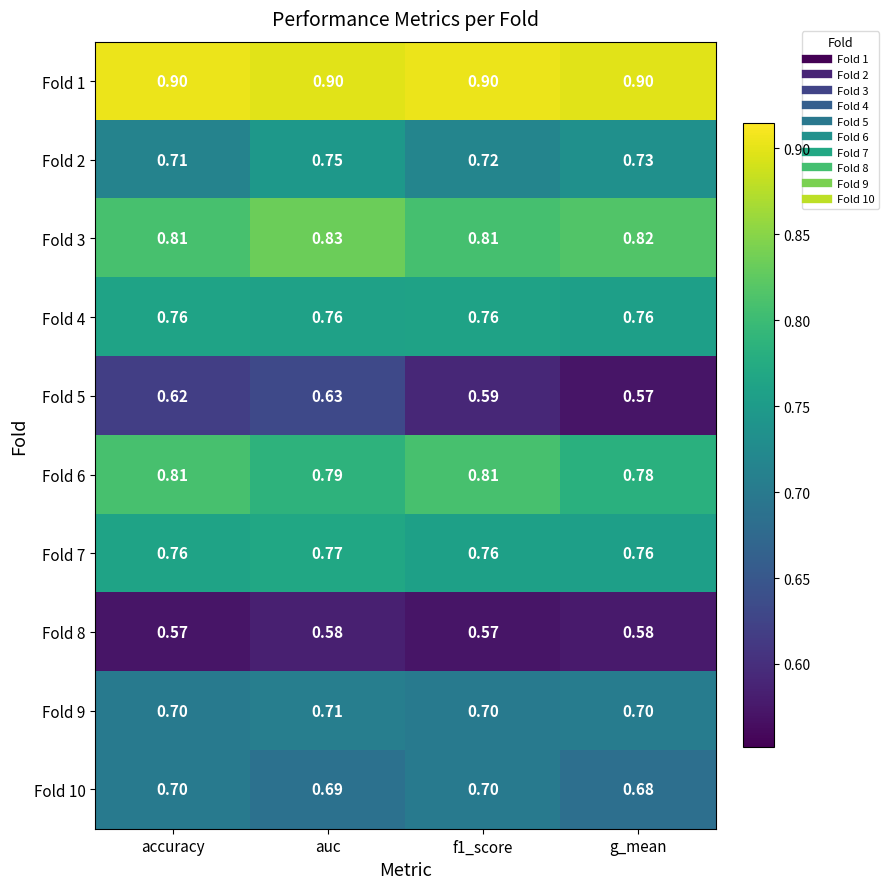

At which category is the sum across all series the highest?

auc